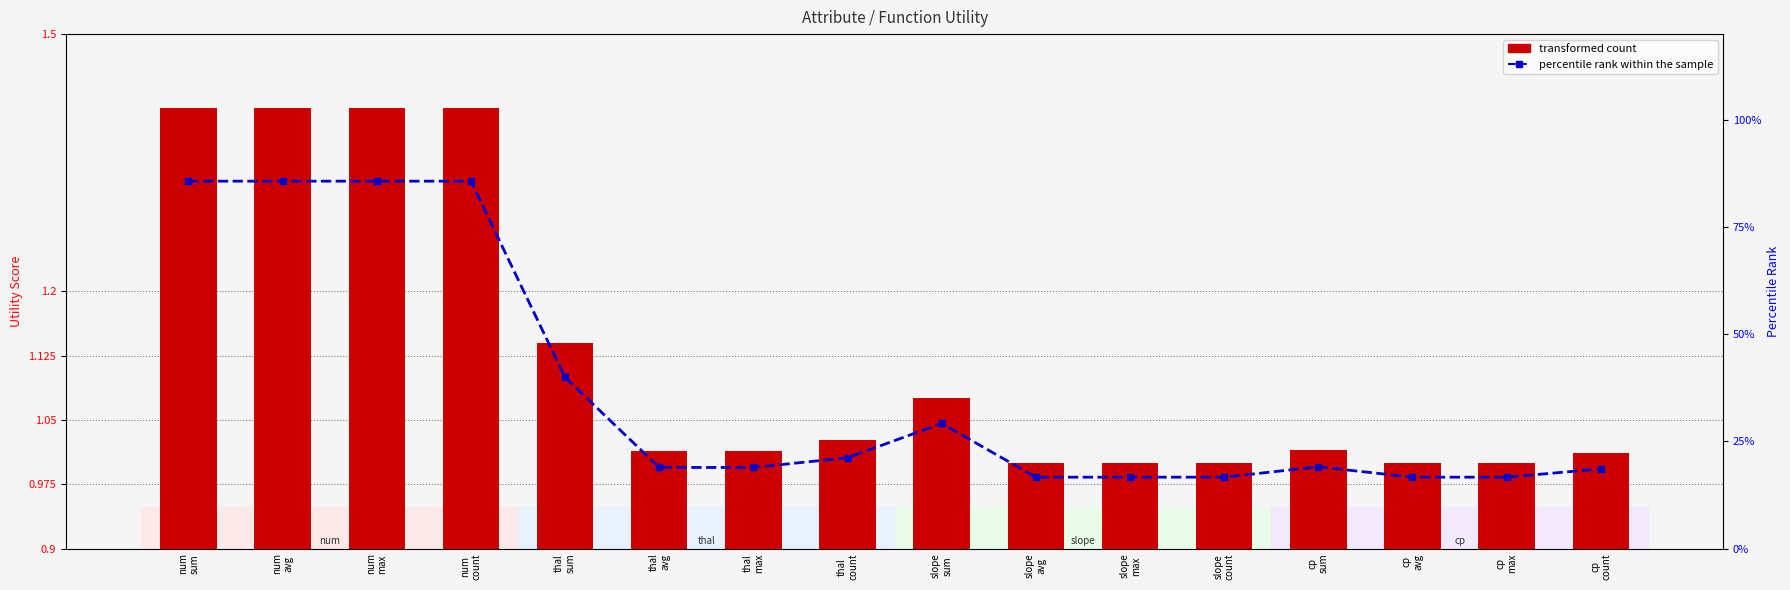

What is the label of the 10th bar from the left?

slope
avg